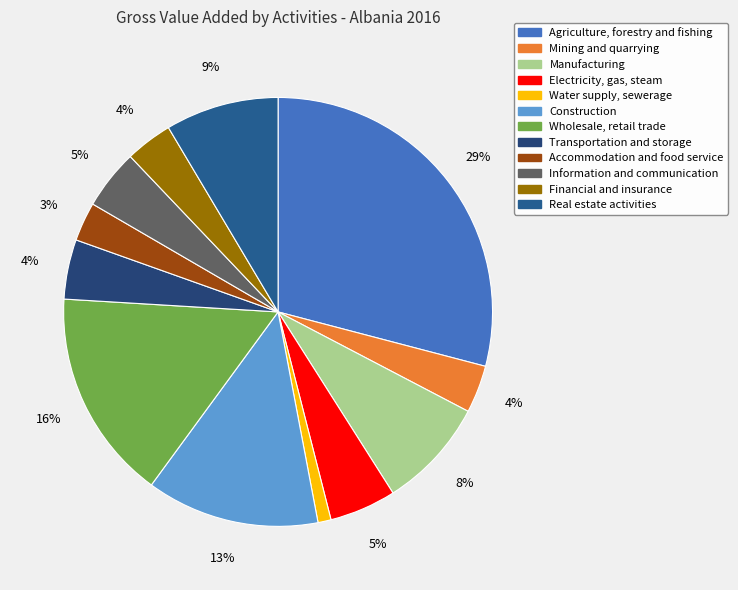

Is there any slice that represents more than half of the pie?

No